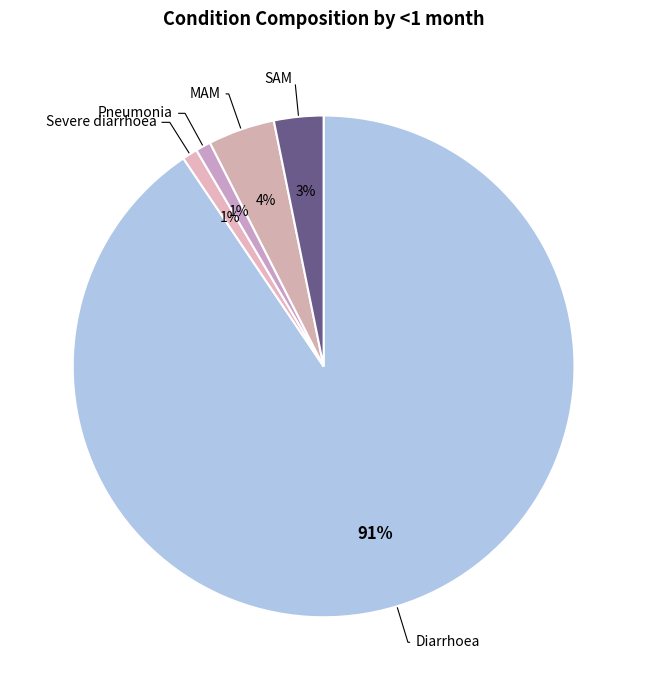

Rank the categories by value from lowest to highest.

Severe diarrhoea, Pneumonia, SAM, MAM, Diarrhoea